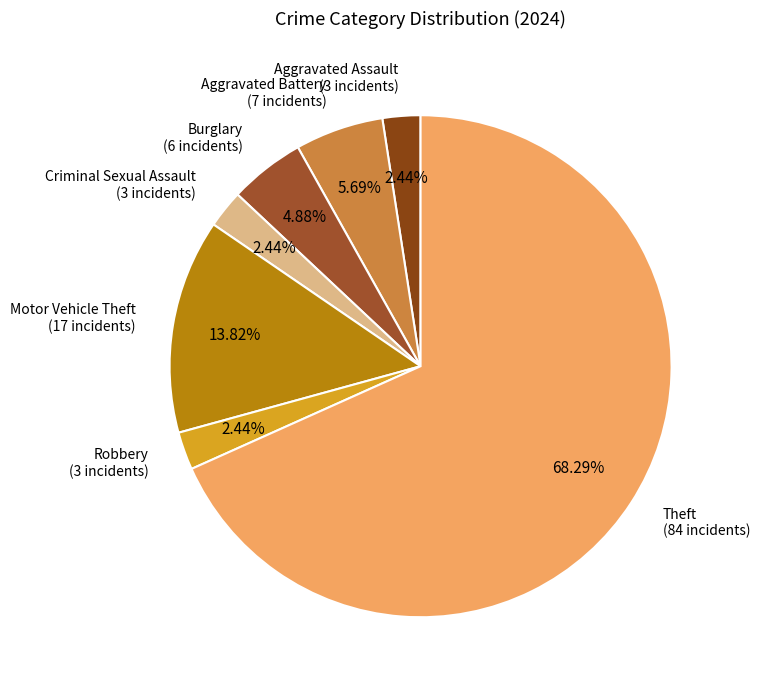

To the nearest percent, what is the average slice percentage?

14%